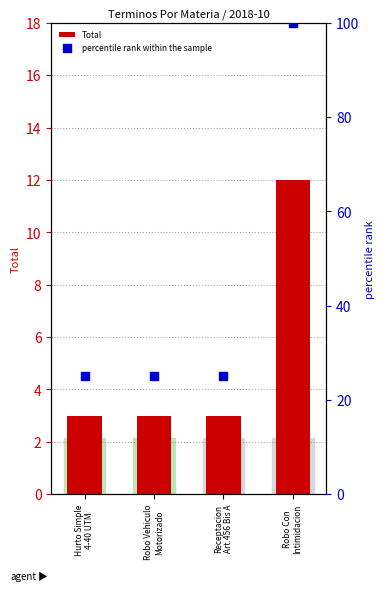

Which series has the largest total across all categories?

percentile rank within the sample